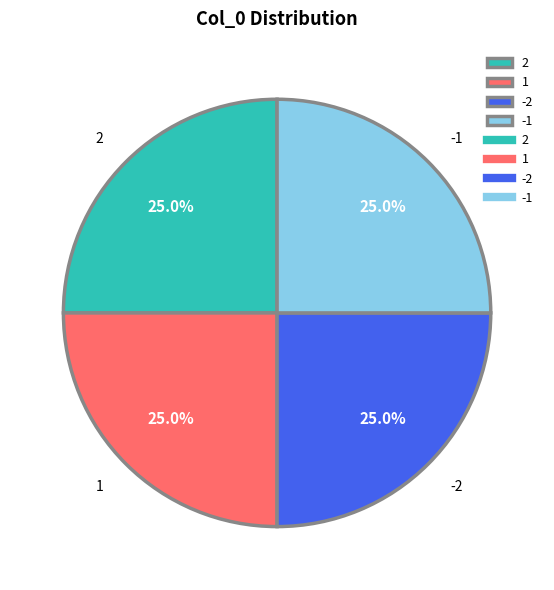

To the nearest percent, what is the combined percentage of -2 and -1?

50%